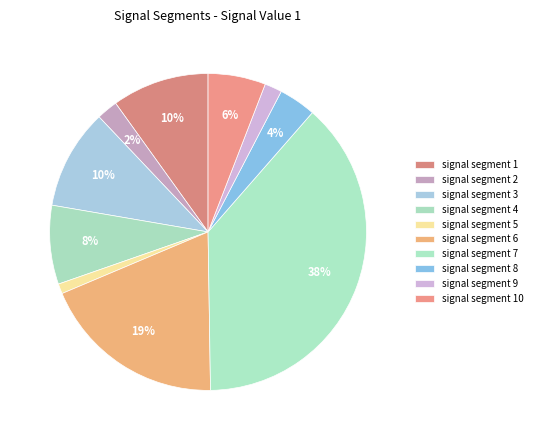

Does signal segment 2 represent more than half of the total?

No